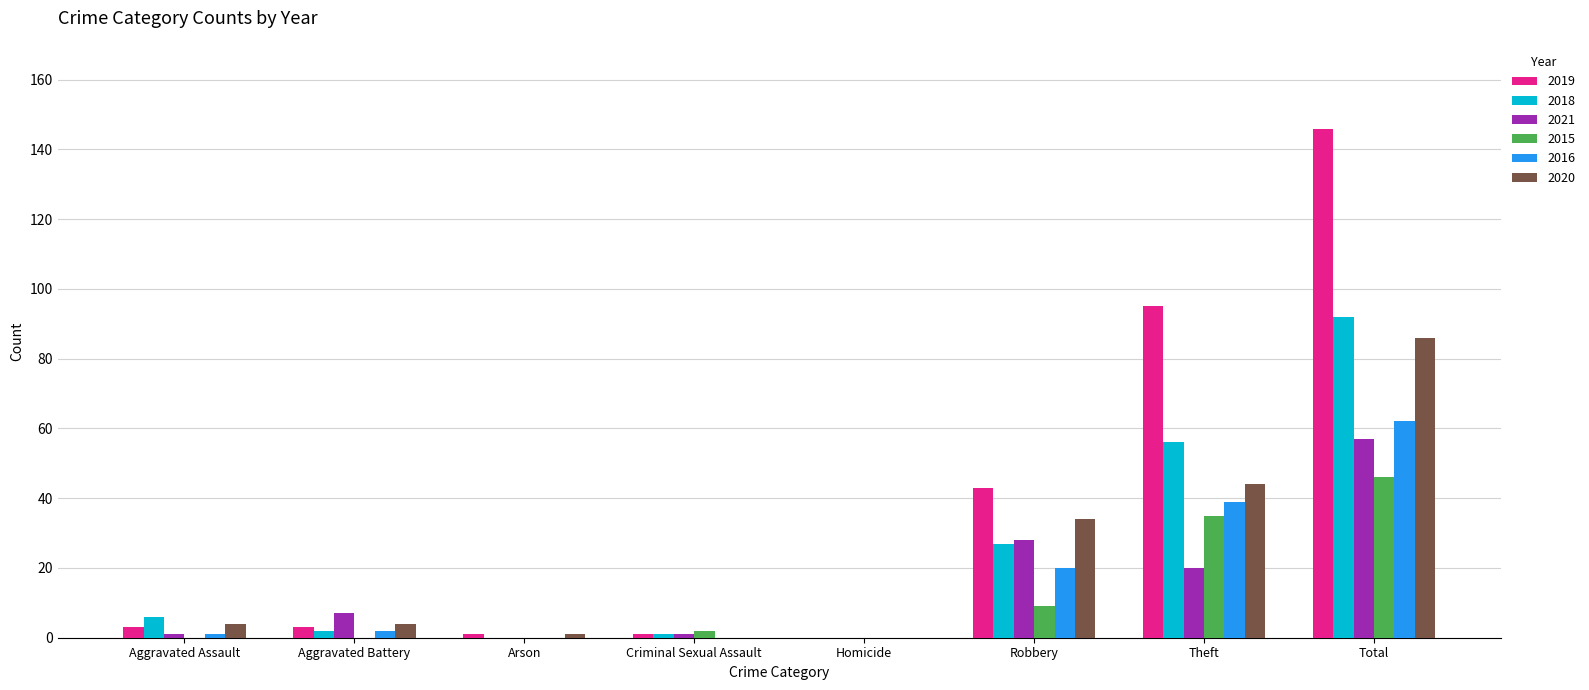

What is the sum of the 2016 values at Homicide and Theft?

39